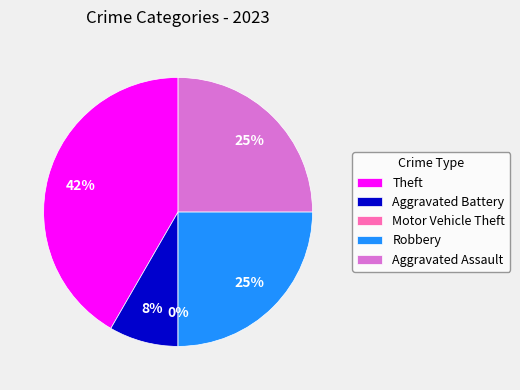

True or false: Motor Vehicle Theft accounts for 1% of the total.

False